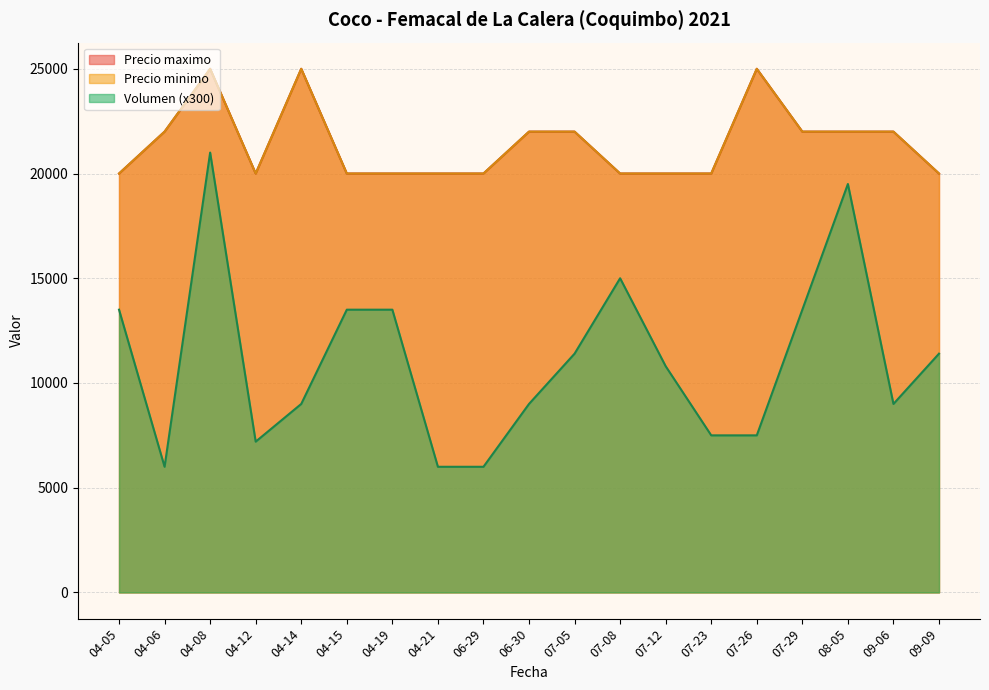

True or false: Precio minimo and Precio maximo intersect in this chart.

False